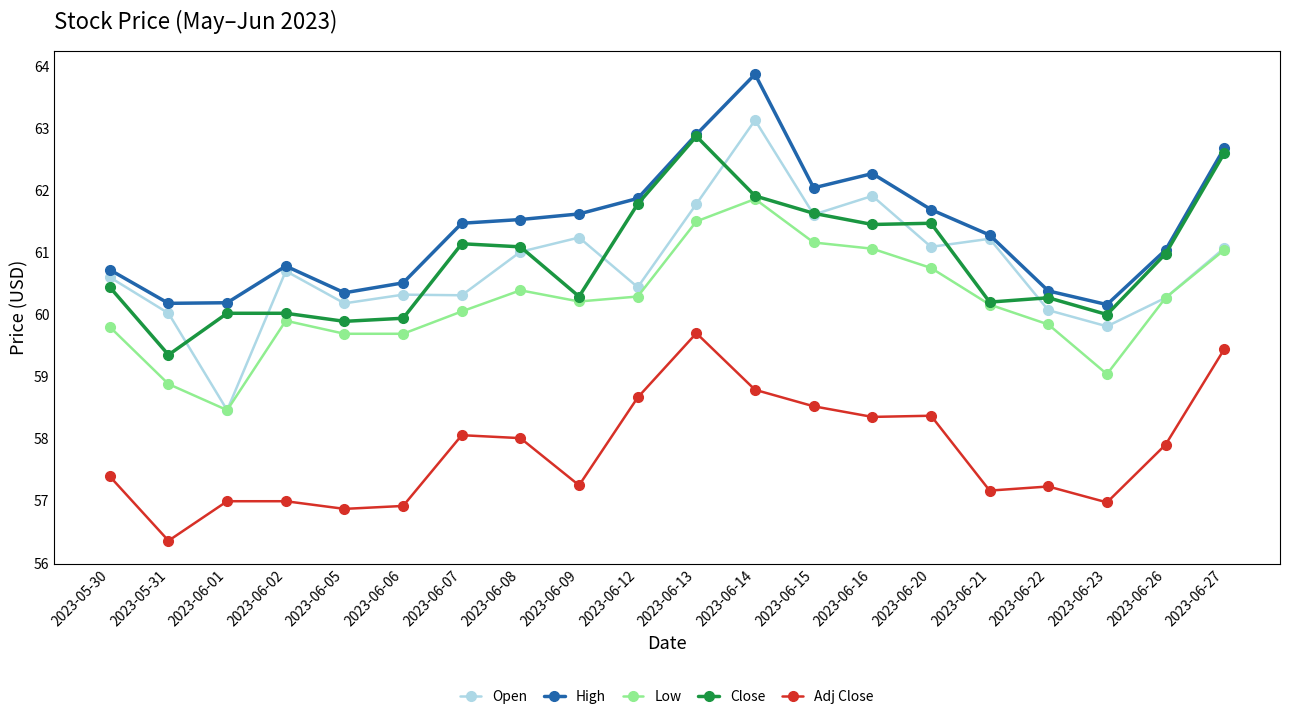

At which category does Open reach its first local peak?

2023-06-02